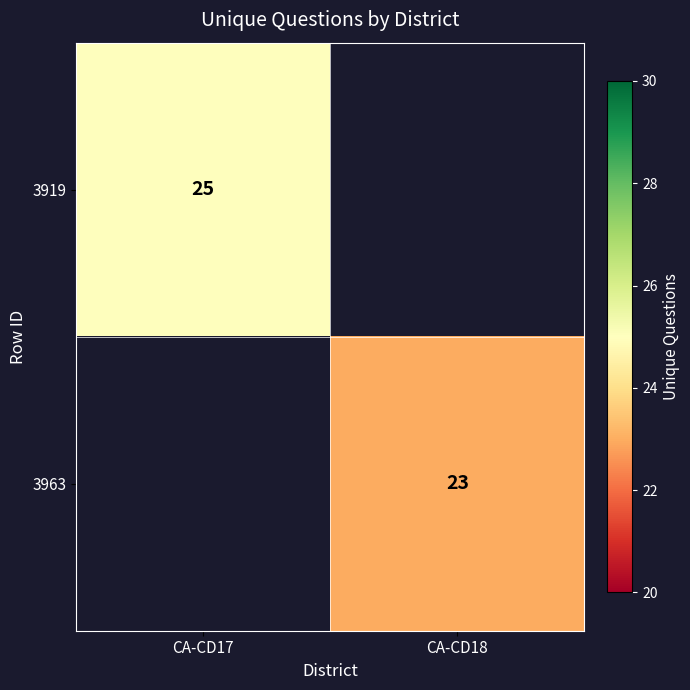

Count the number of data series in this chart.

2